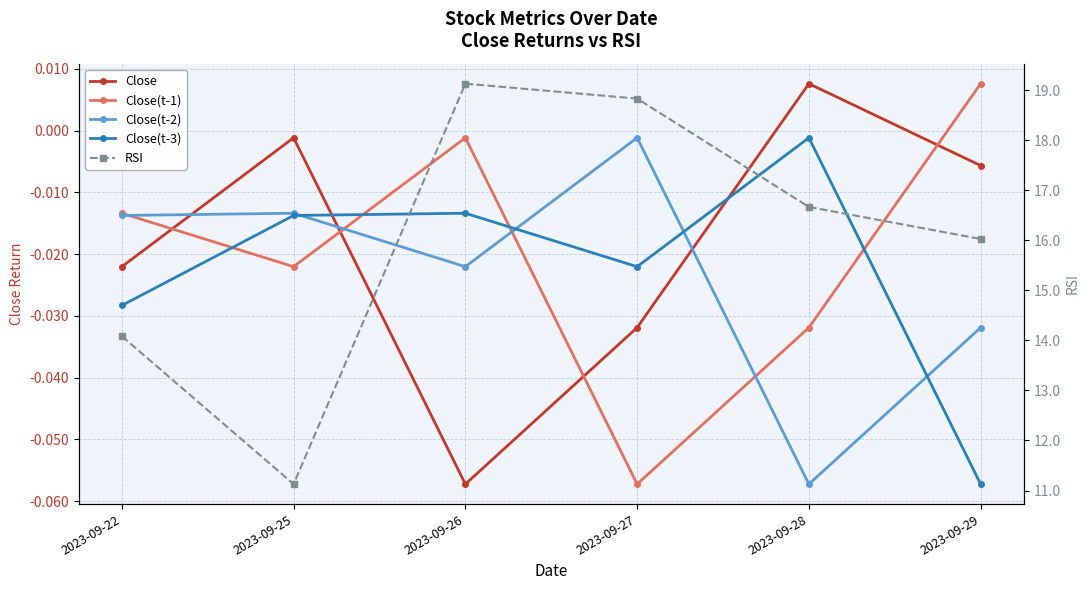

At how many categories does at least one series exceed 10?

6